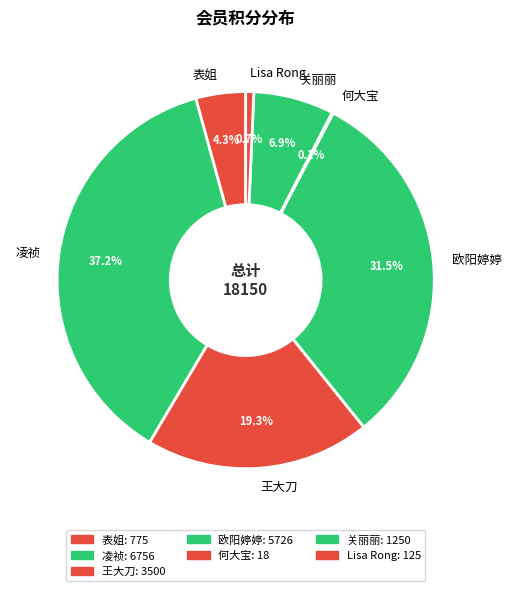

What is the total percentage of 欧阳婷婷 and 关丽丽?

38.4%